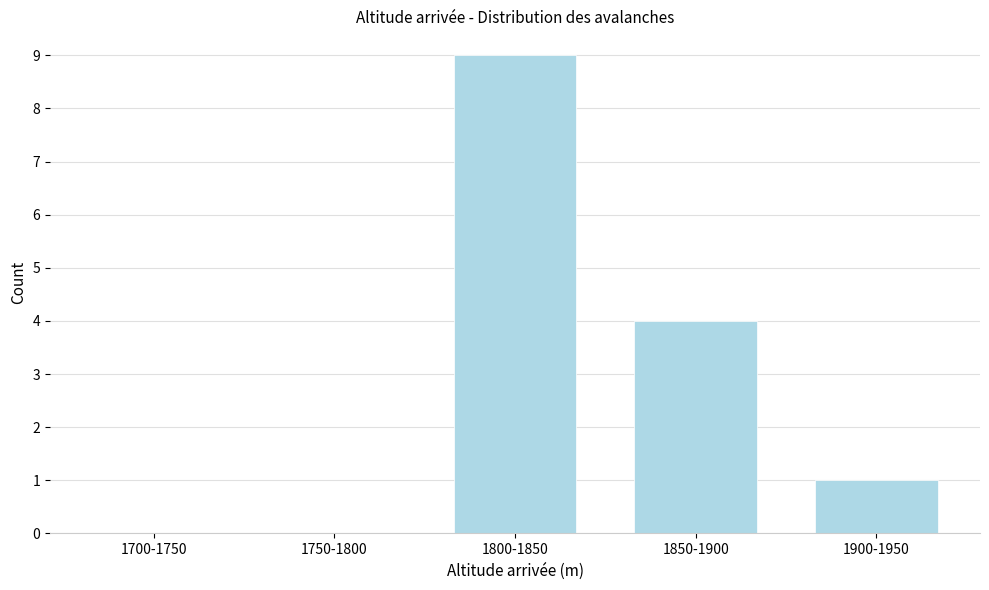

Reading left to right, what are all the values shown in this chart?

1700-1750=0	1750-1800=0	1800-1850=9	1850-1900=4	1900-1950=1